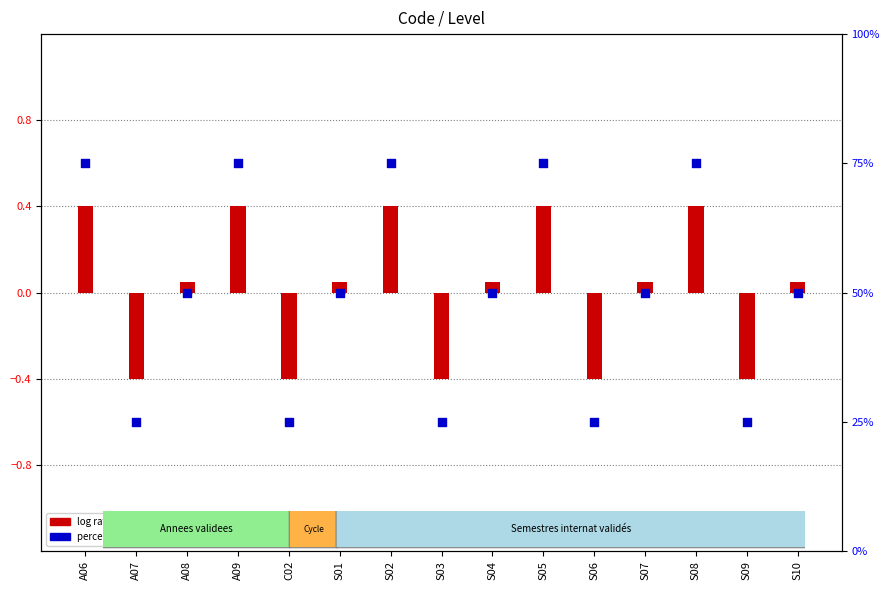

Which series has the largest total across all categories?

percentile rank within the sample